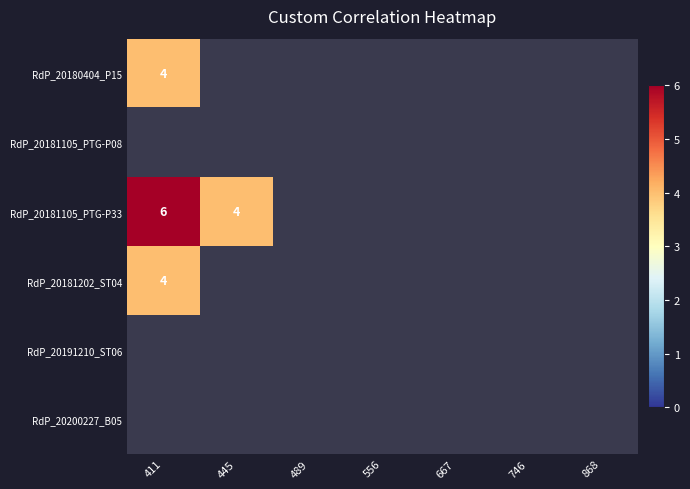

At which label does RdP_20180404_P15 reach its minimum?

411